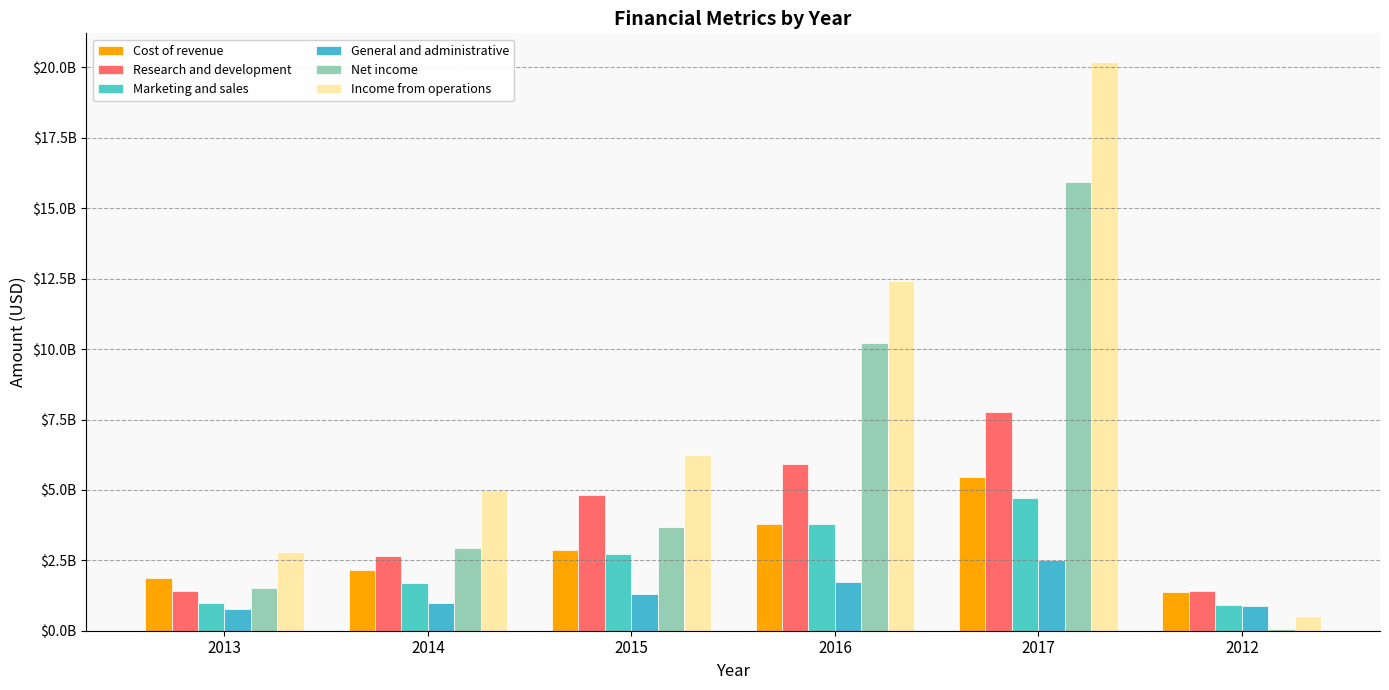

The Net income series shows 3688000000 at 2015. True or false?

True